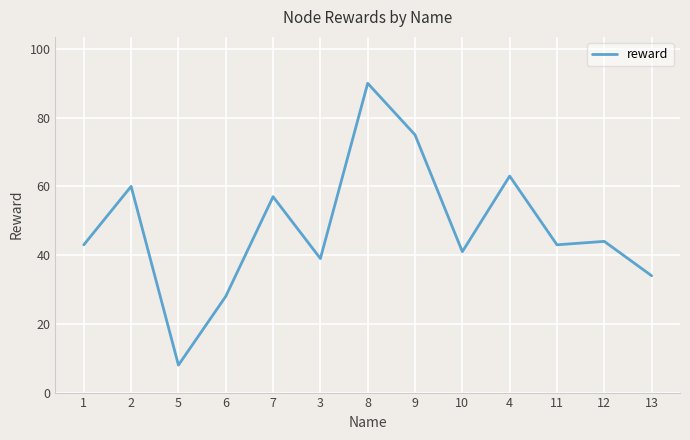

Which label corresponds to the smallest value in the chart?

5